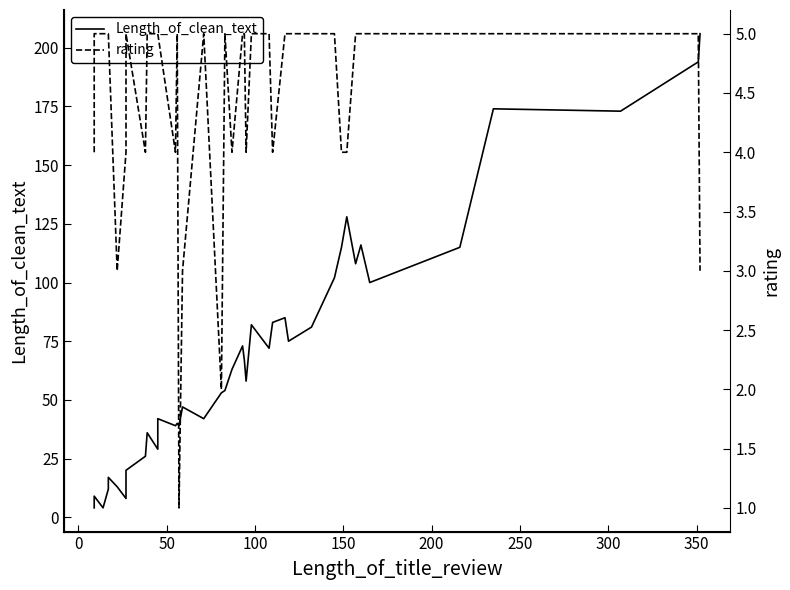

How many intersections are there between rating and Length_of_clean_text?

2